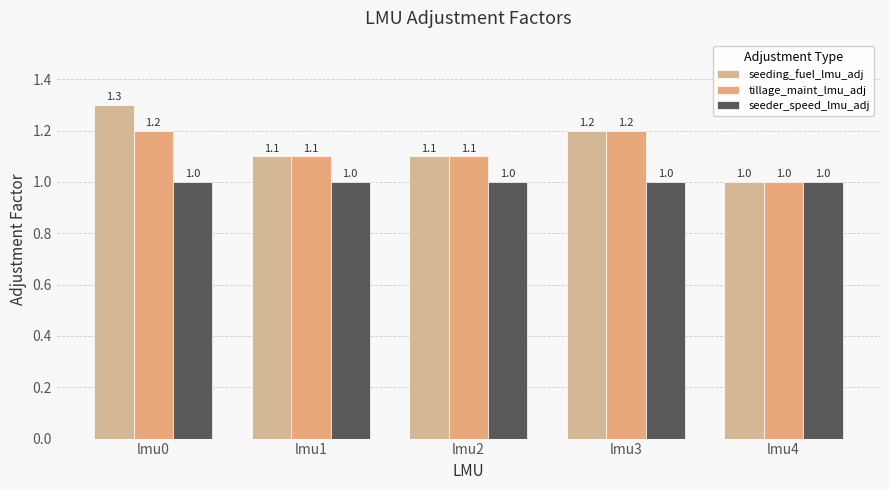

What is the value of the seeding_fuel_lmu_adj bar at the 2nd from the left?

1.1